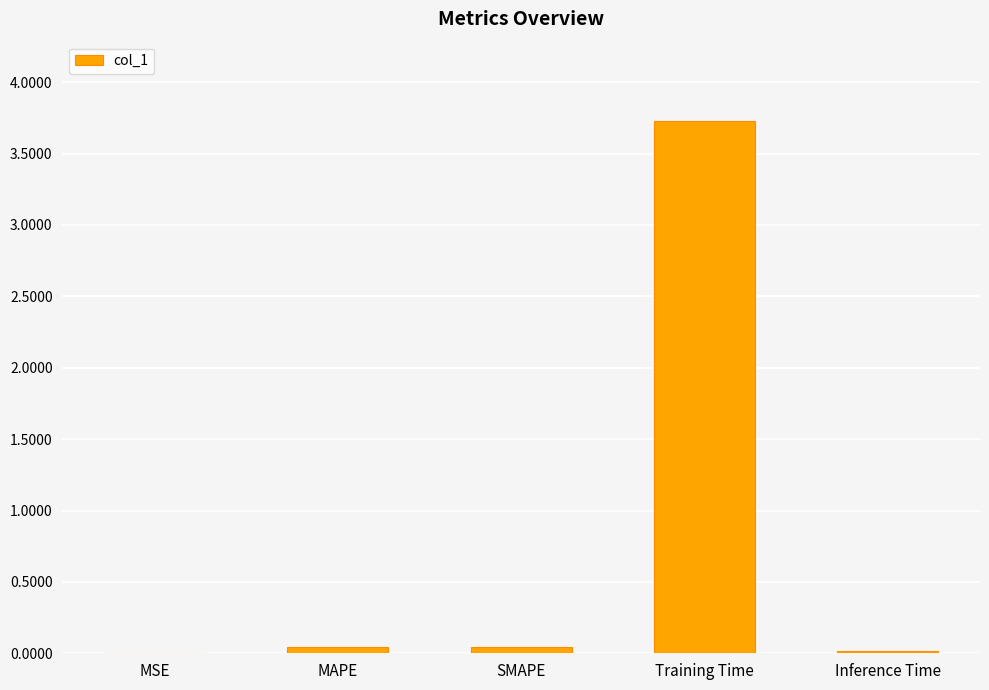

The value at MSE is 0.0. True or false?

True